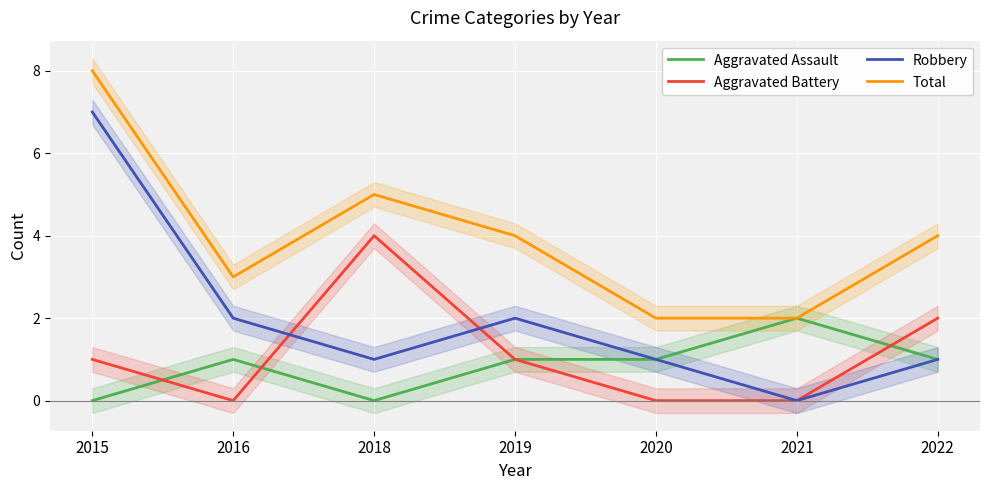

True or false: Total and Aggravated Battery cross at least once.

False